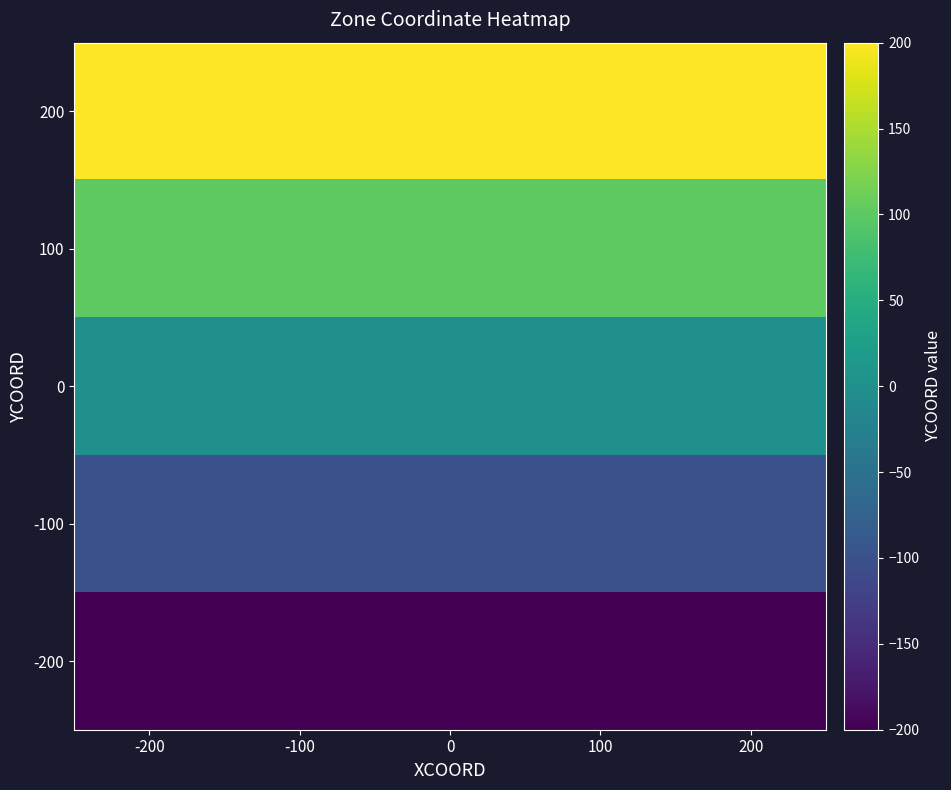

Rank the series by their average value, from highest to lowest.

200, 100, 0, -100, -200